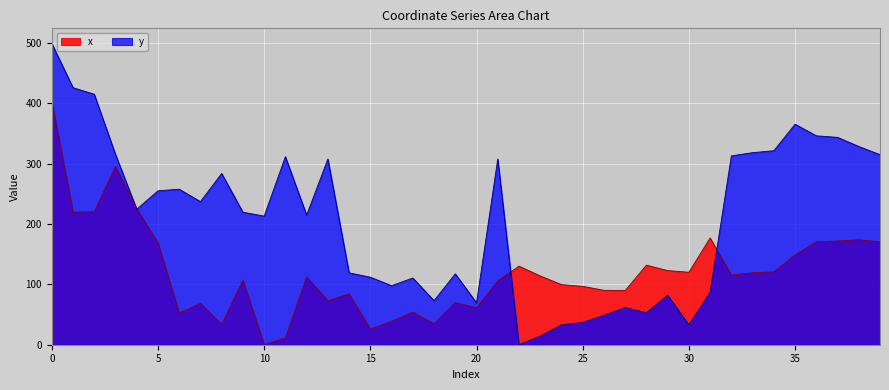

What is the value of the x point at the 36th from the left?

148.7